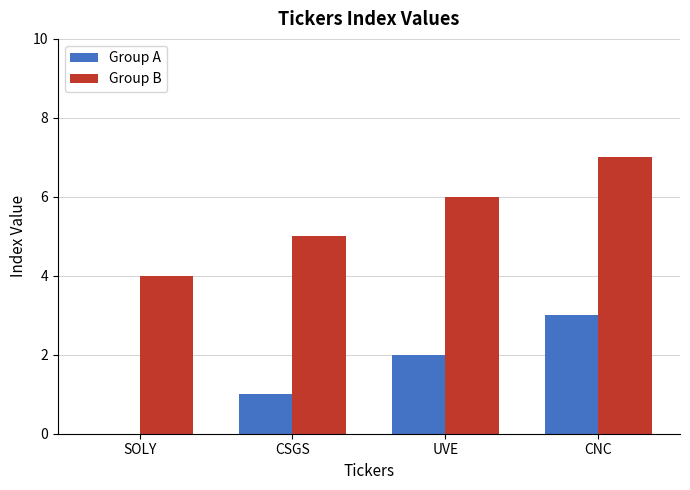

At which category is the sum across all series the highest?

CNC